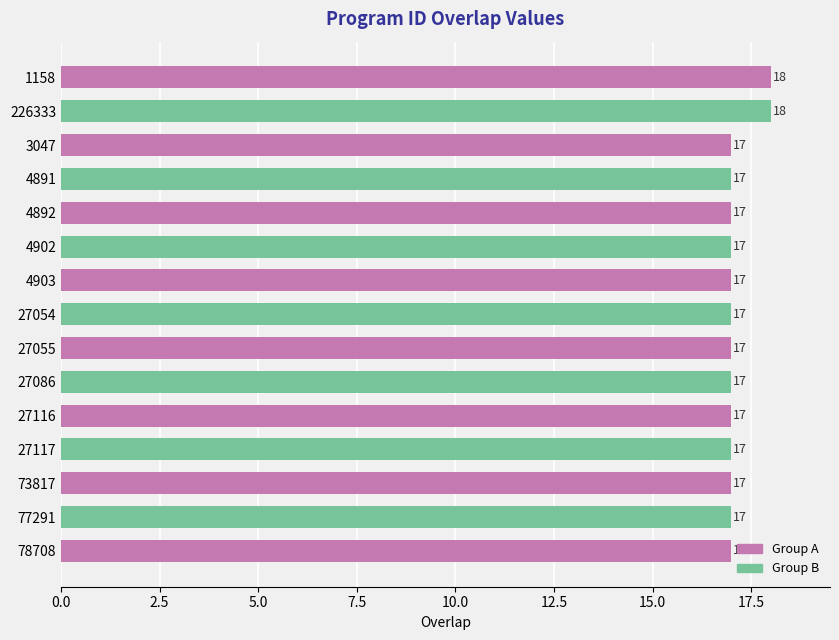

What is the sum of all values?

257